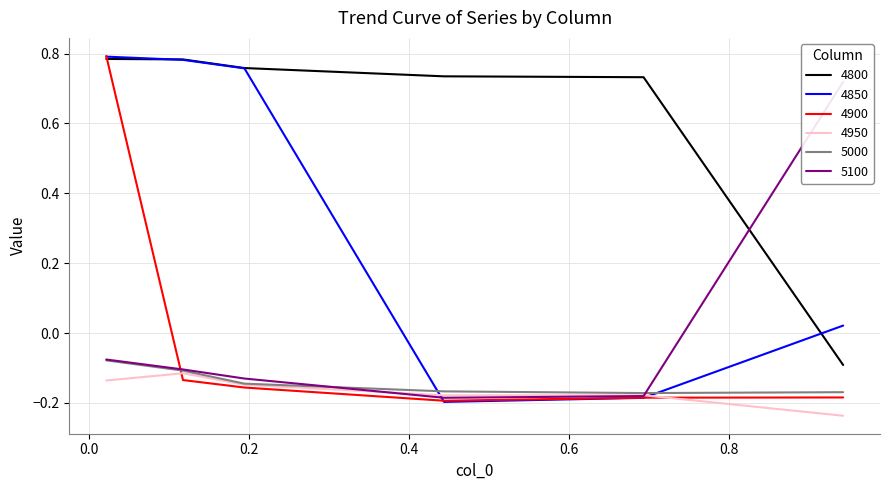

Which series has the largest total across all categories?

4800